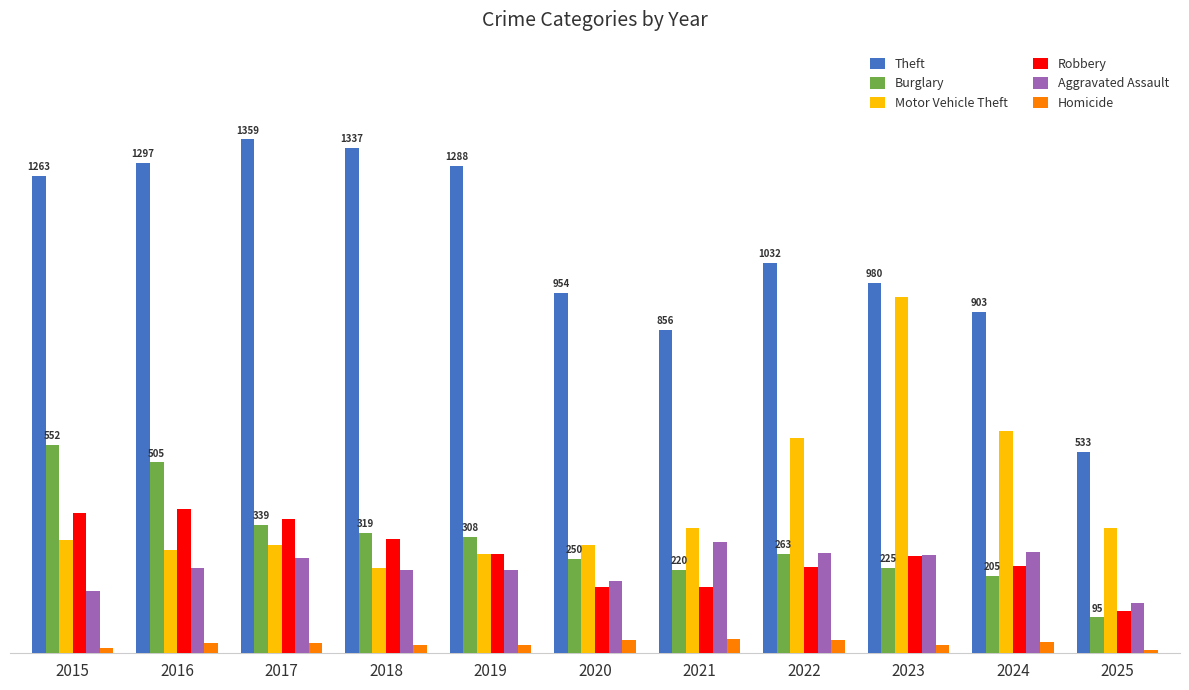

What are all the series names shown in the legend?

Theft, Burglary, Motor Vehicle Theft, Robbery, Aggravated Assault, Homicide